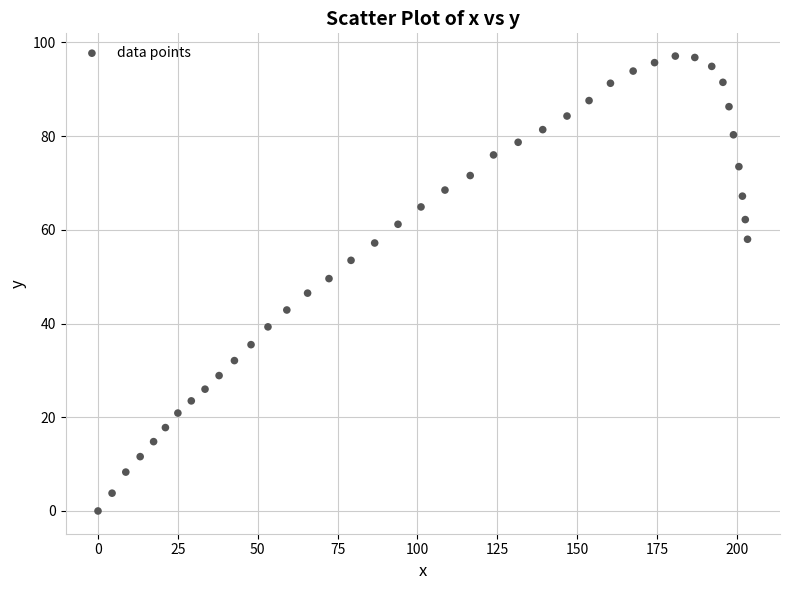

What is the range of Y values (max minus min)?

97.1